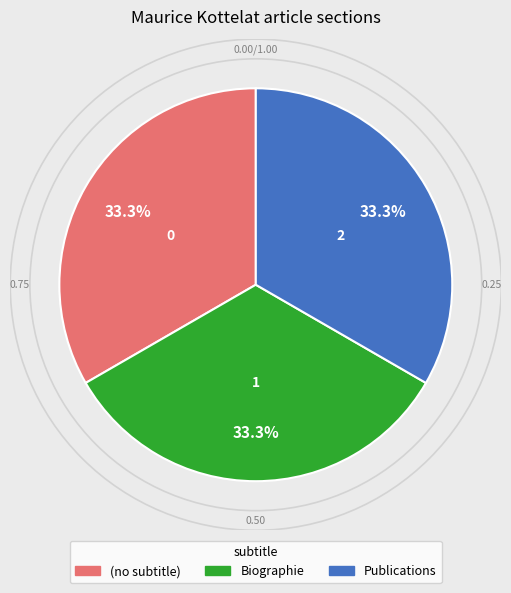

What percentage is the Biographie slice, to the nearest percent?

33%